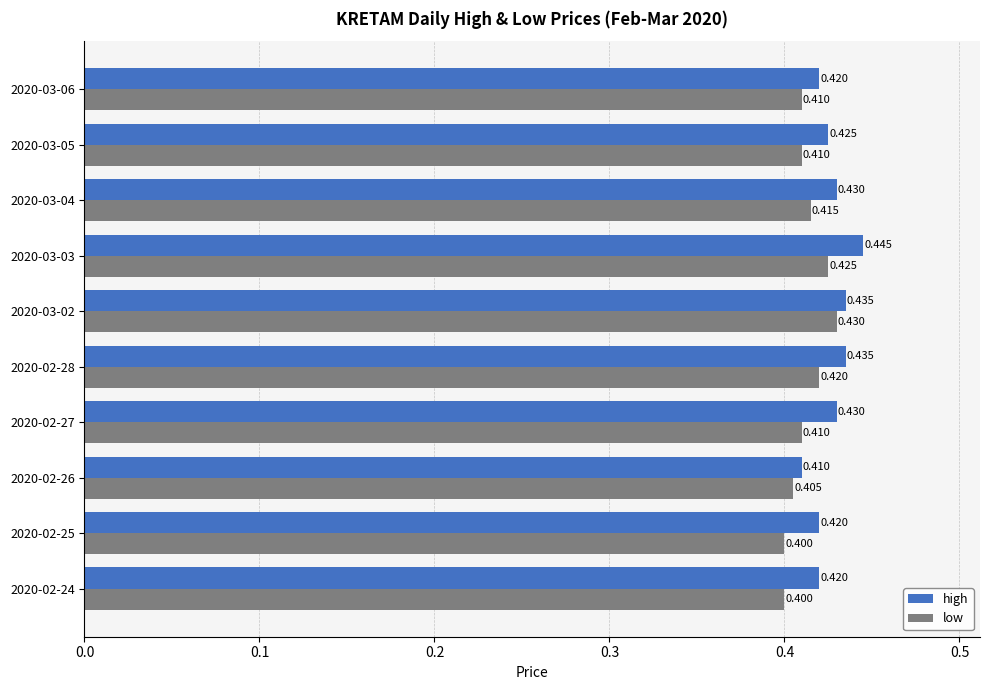

Which series has the widest spread of values?

high